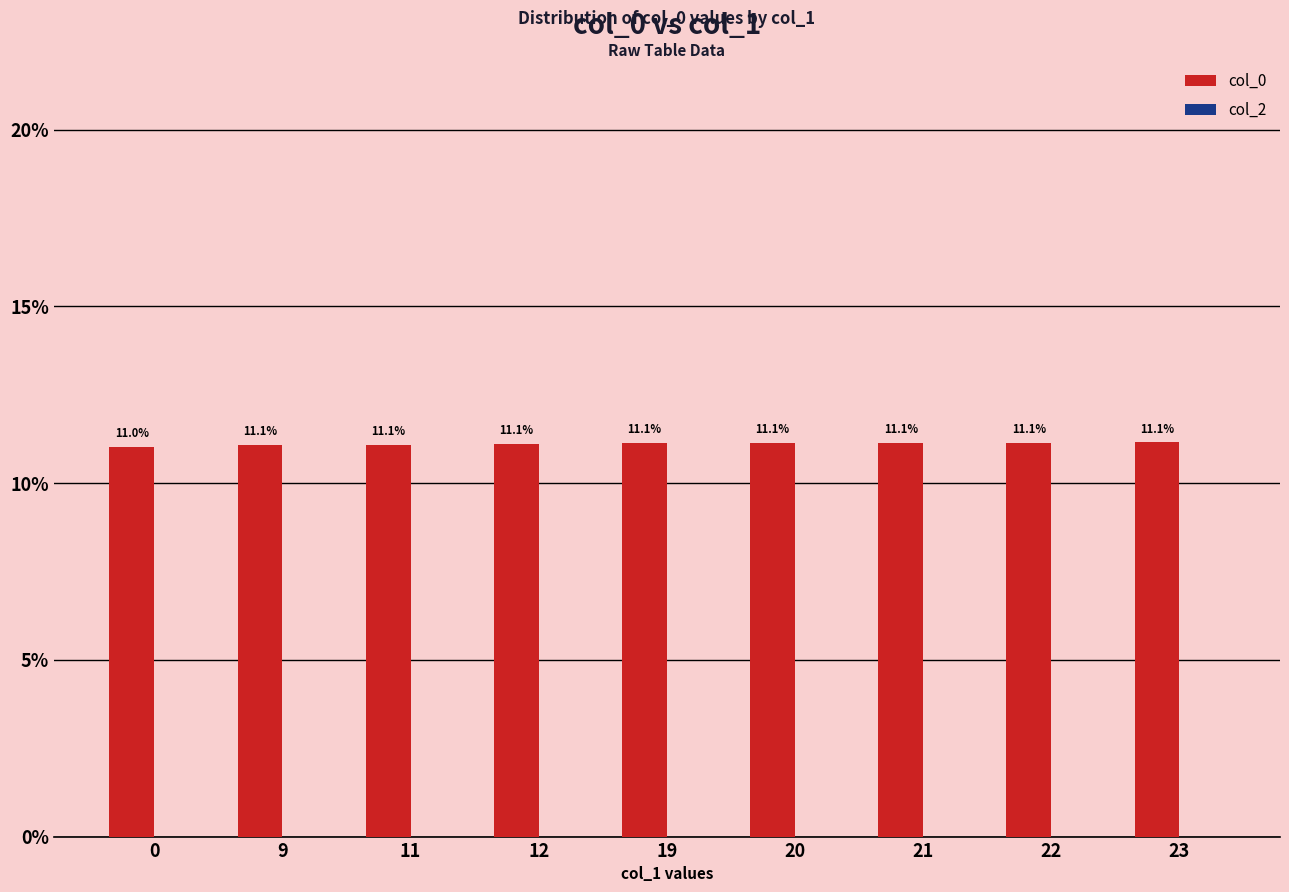

Reading left to right, transcribe all the data shown in this chart.

11.0	11.1	11.1	11.1	11.1	11.1	11.1	11.1	11.1